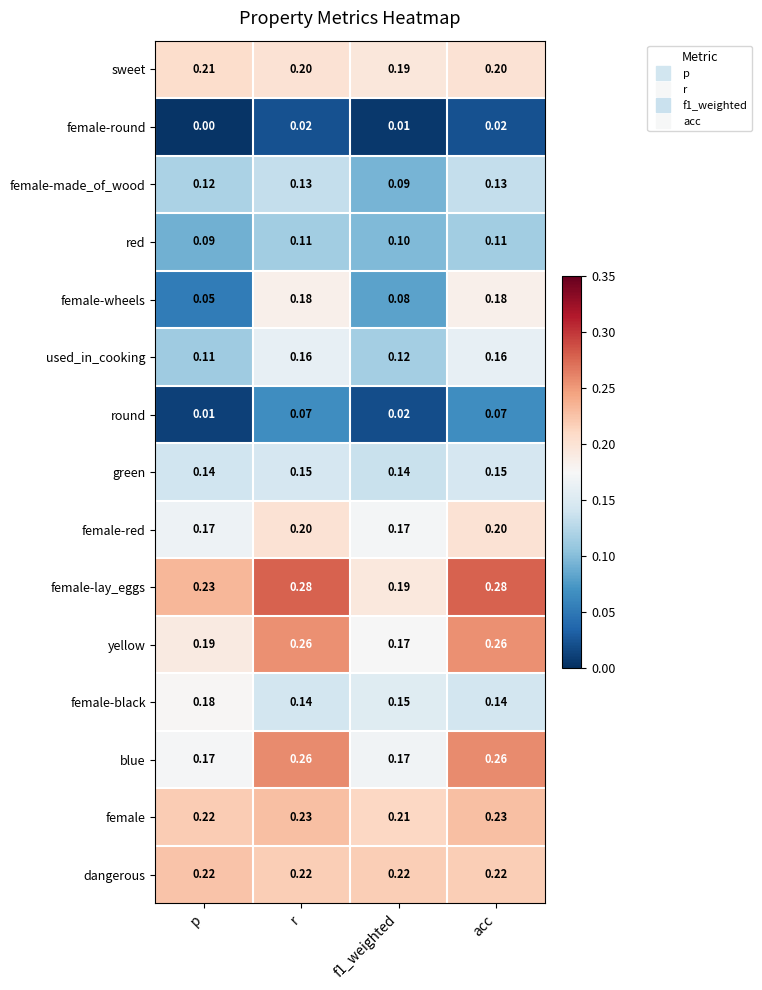

Which series has the largest total across all categories?

female-lay_eggs